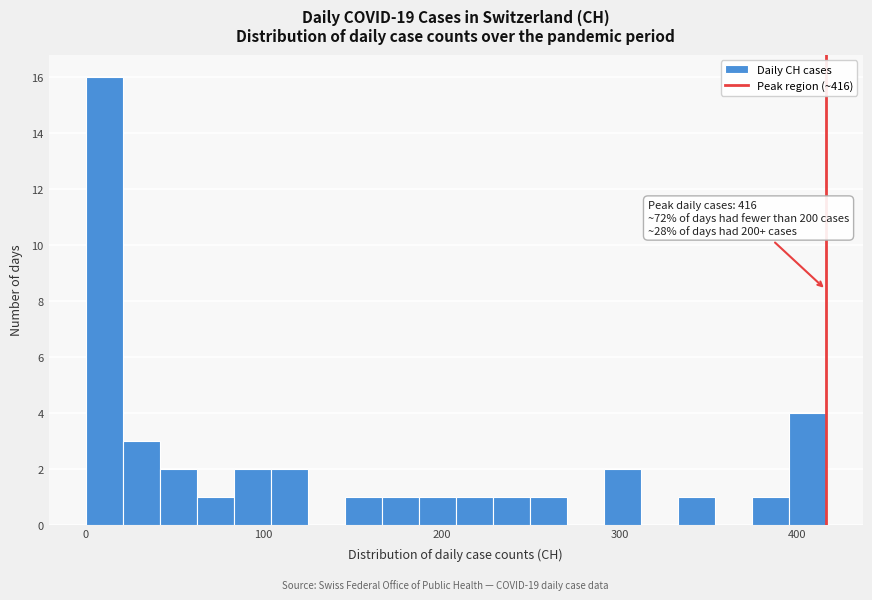

Around what value on the x-axis is the tallest bar? Give the approximate position of its centre, as read against the axis.

10